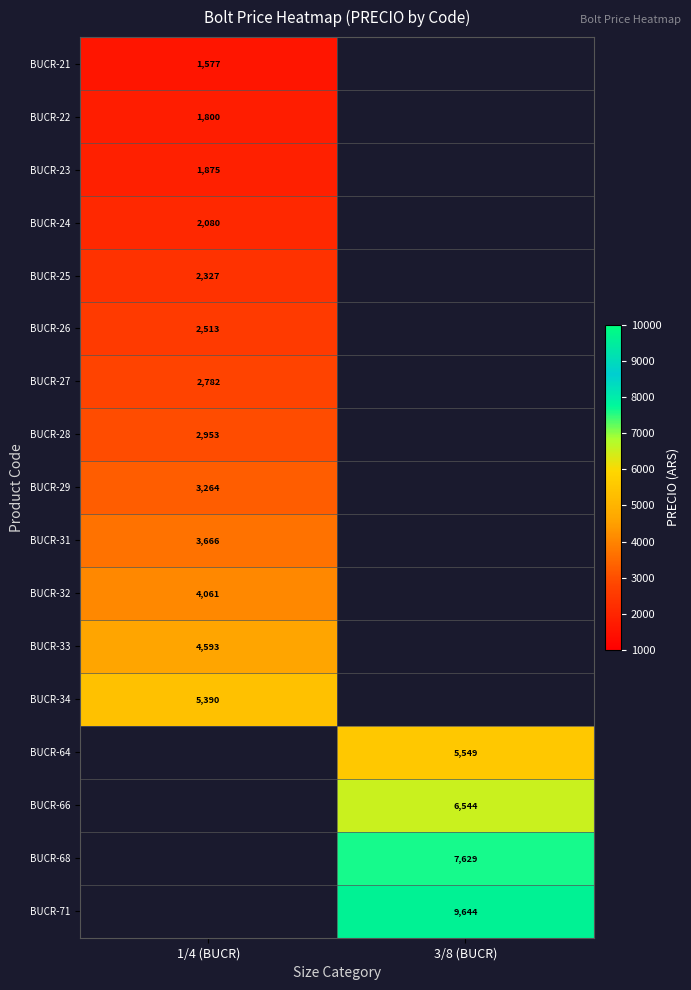

The BUCR-26 series shows 2512.7 at 1/4 (BUCR). True or false?

True